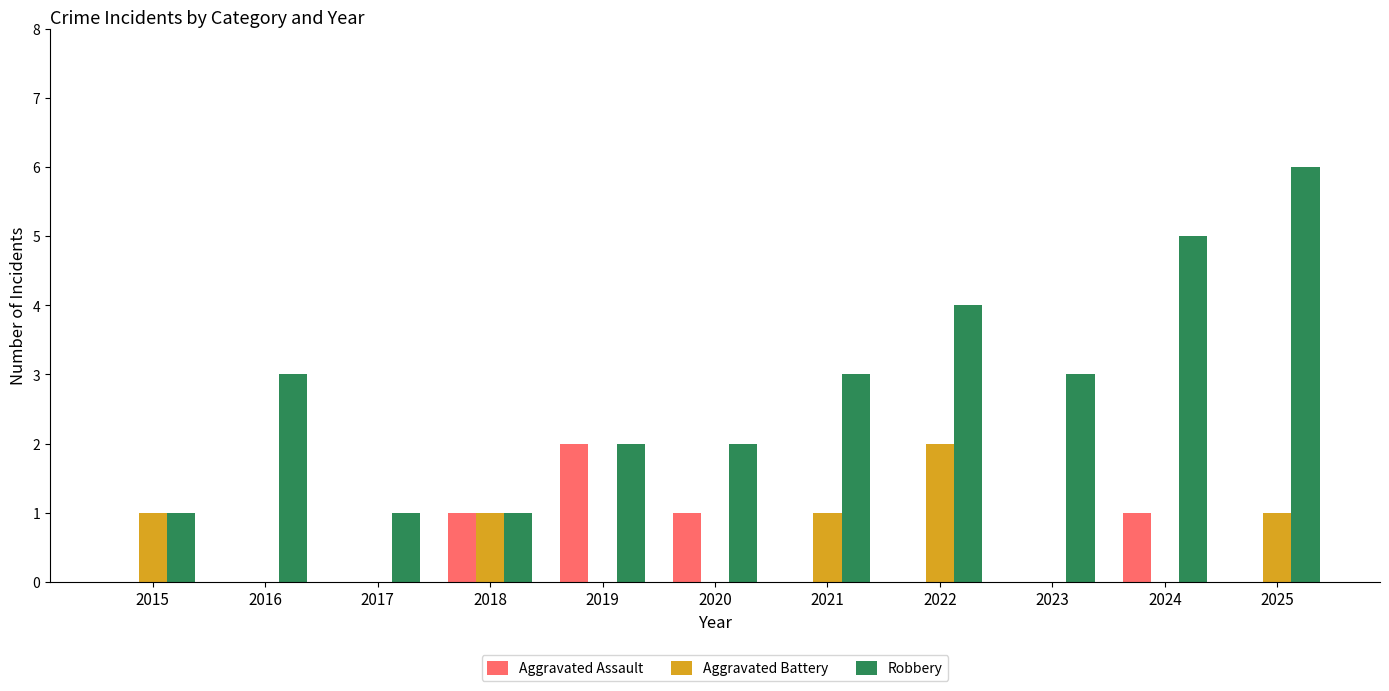

What is the approximate value of Robbery at 2022?

4